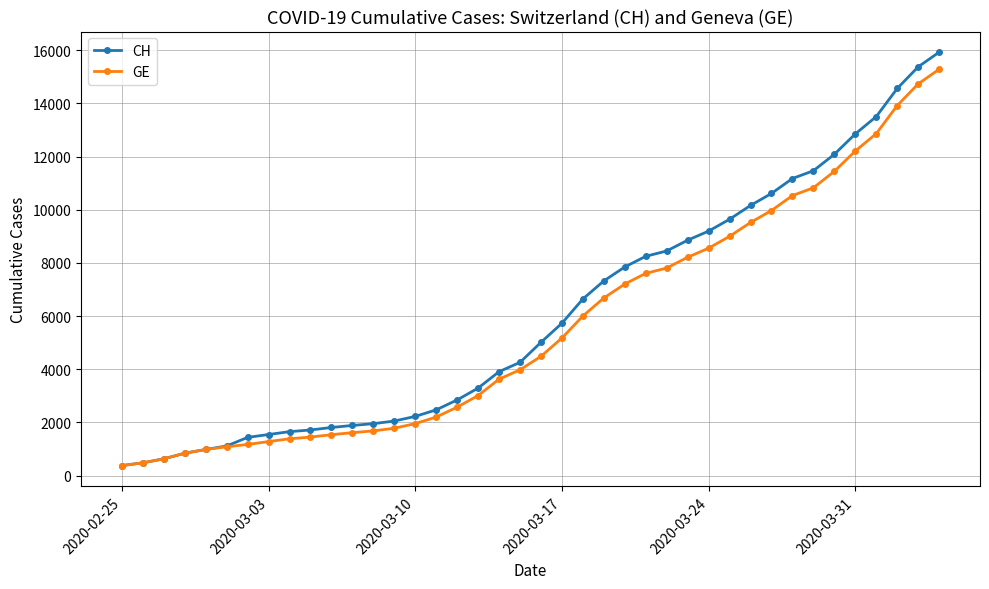

What is the highest value of the GE series?

15284